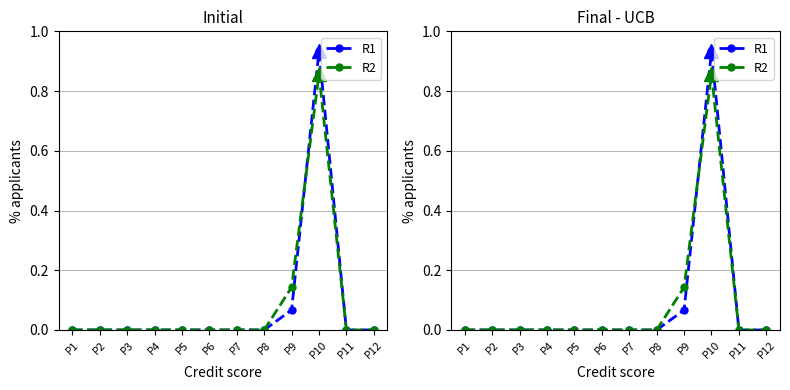

Is the value of R1 at P4 greater than the value of R2 at P4?

No